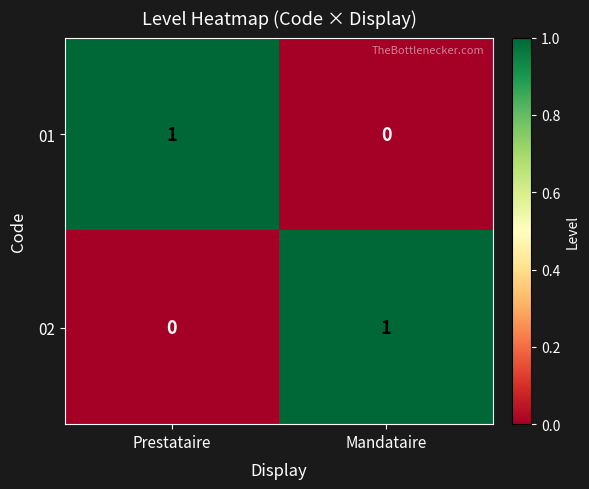

List the labels in order of 02 value, largest first.

Mandataire, Prestataire